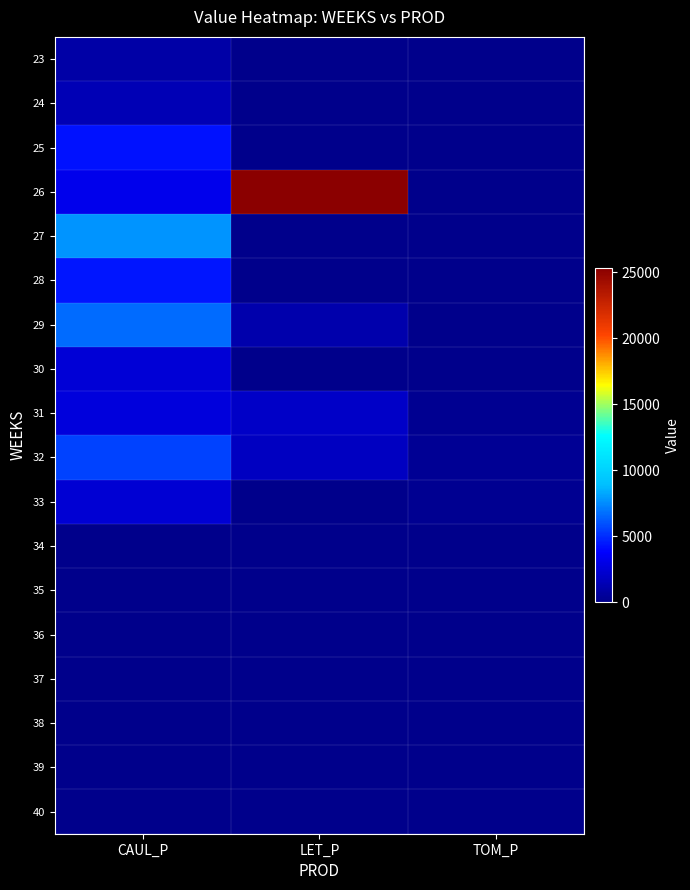

List the series in order of their peak value, highest first.

26, 27, 29, 32, 28, 25, 31, 30, 33, 24, 23, 34, 35, 36, 37, 38, 39, 40